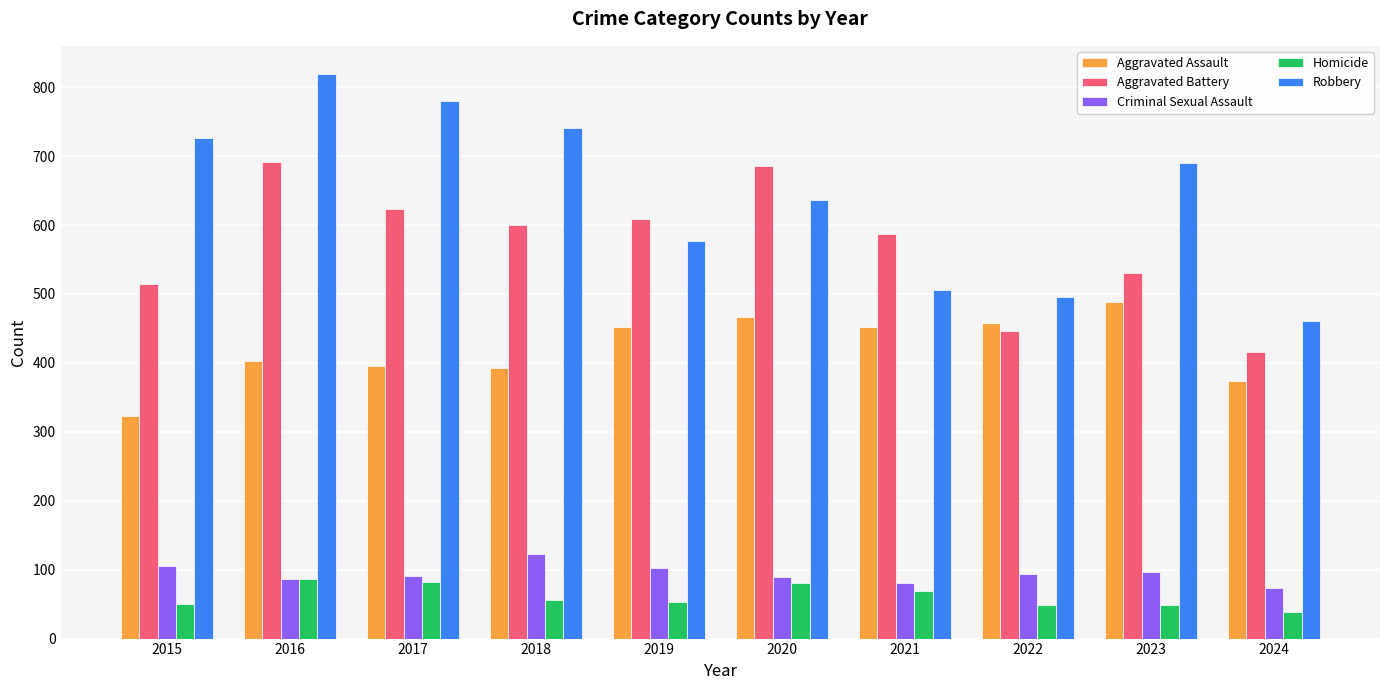

Which label corresponds to the largest value in the chart?

2016